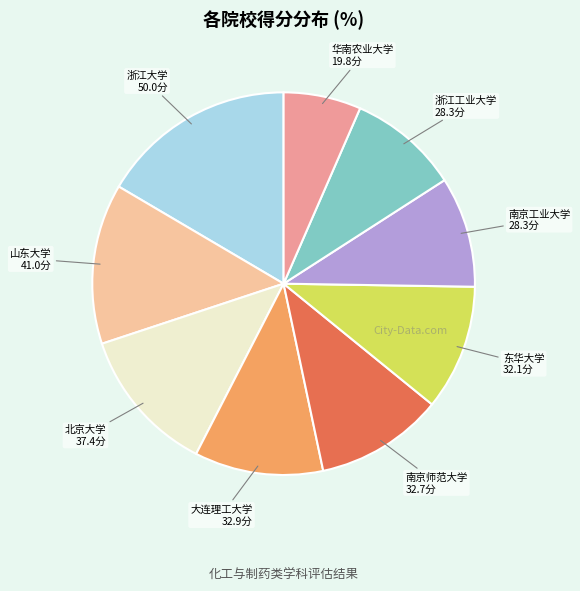

Is the sum of 北京大学 and 东华大学 greater than half?

No